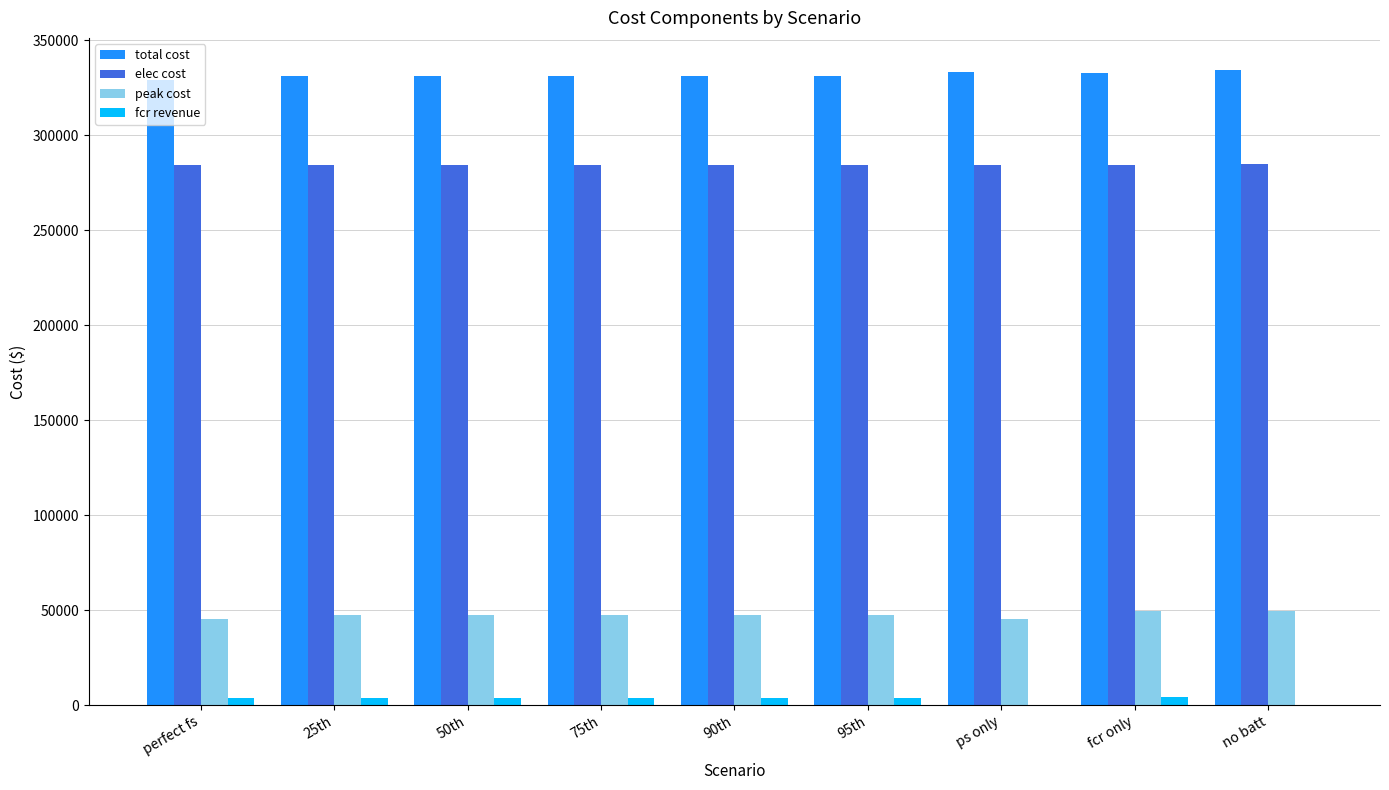

The value of total cost at 95th is 503326.7. True or false?

False